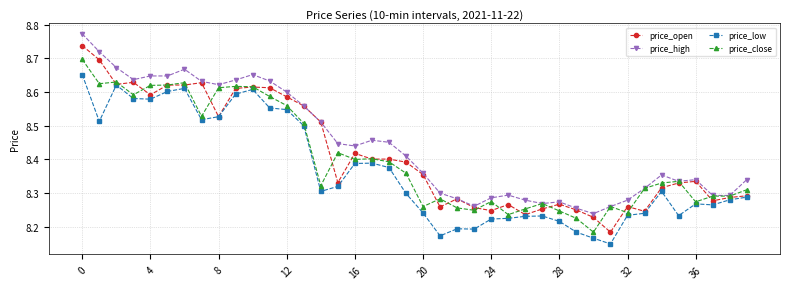

What is the difference between the second highest and minimum values in the price_high series?

0.5